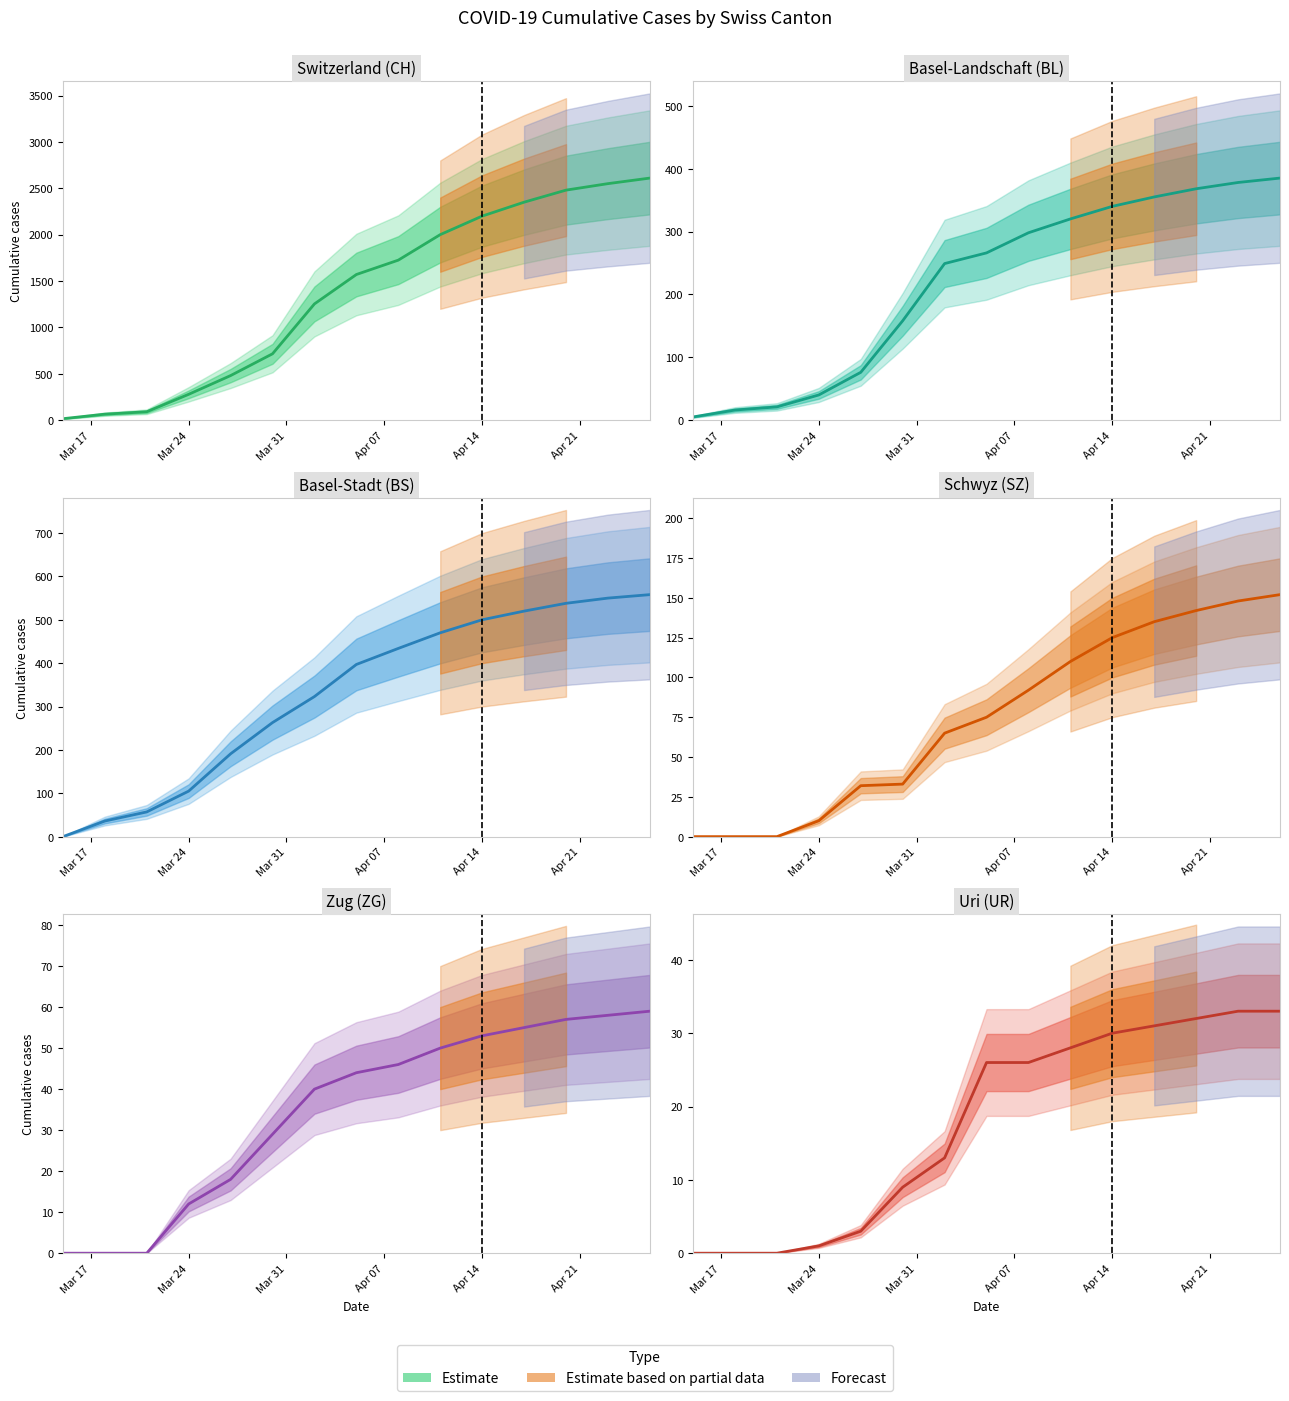

What is the difference between the maximum and minimum values?

33